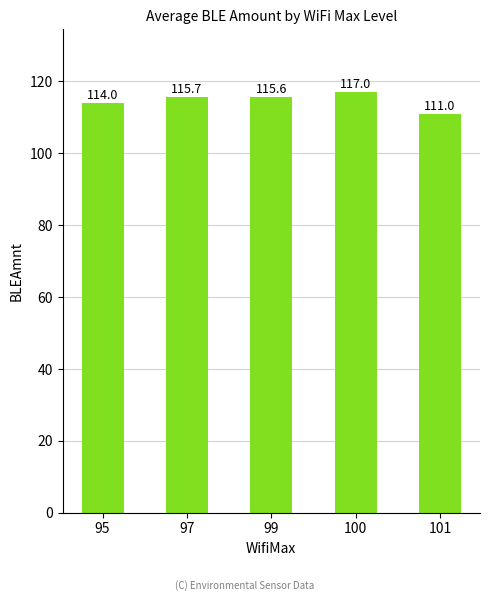

What is the ratio of the value at 95 to the value at 99?

1.0